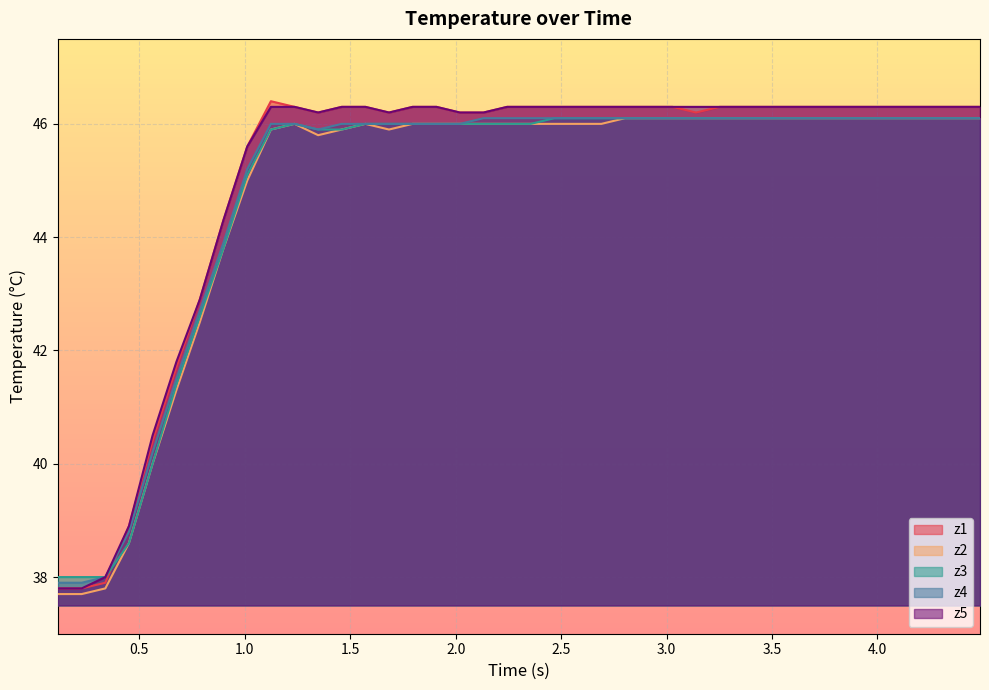

What is the lowest value of the z3 series?

38.0